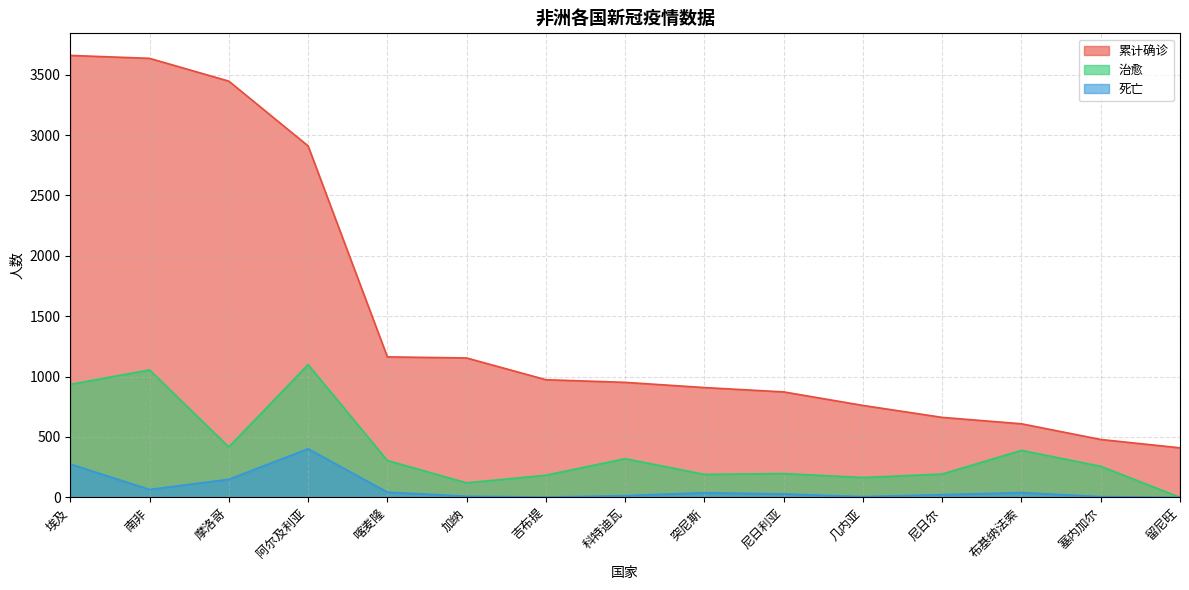

What is the difference between the maximum and minimum values in the 死亡 series?

402